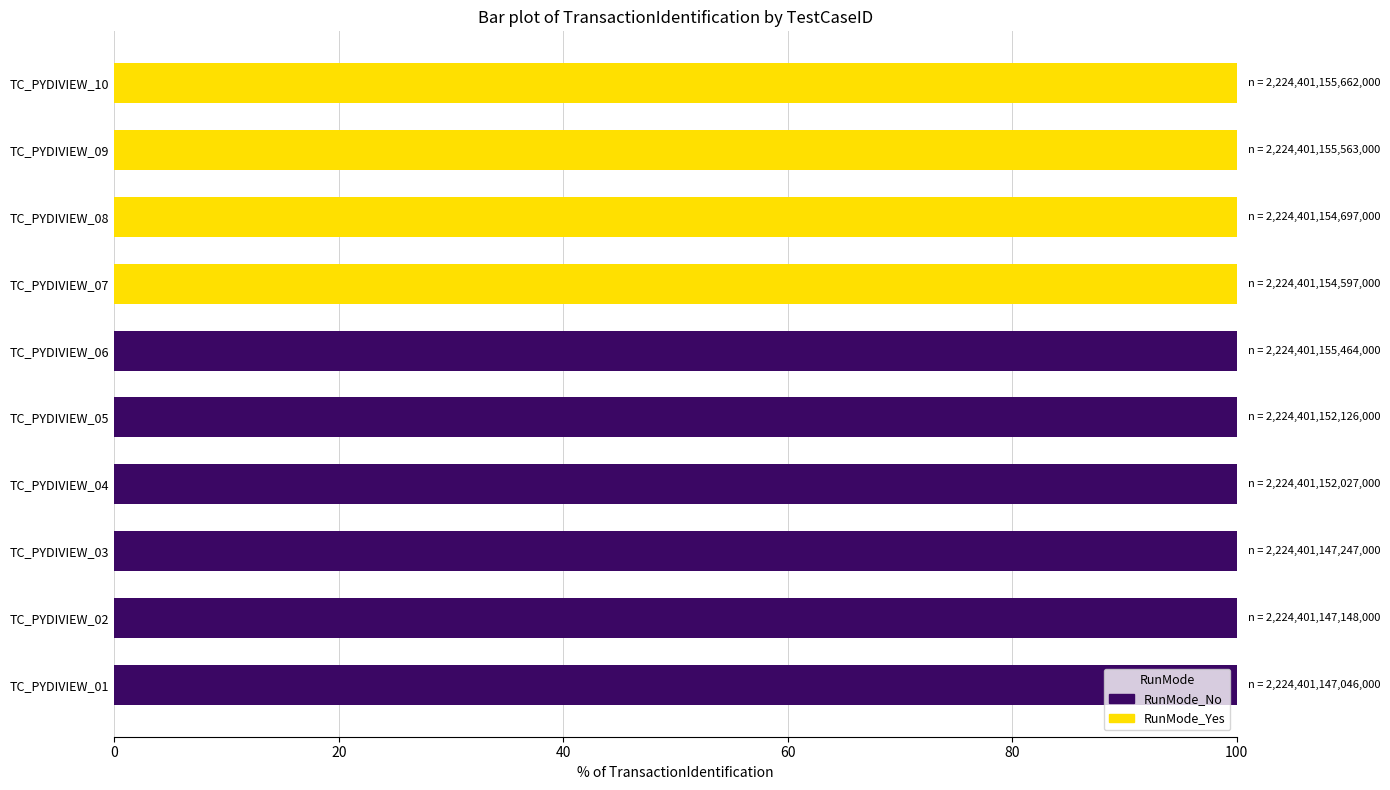

The value of RunMode_No at TC_PYDIVIEW_02 is 38. True or false?

False